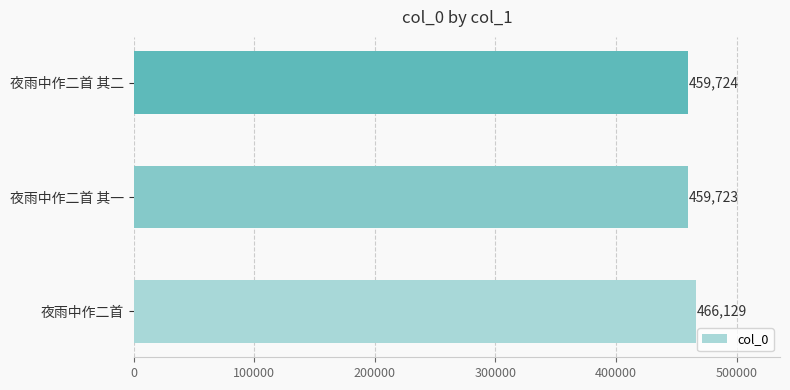

At which label is the value closest to 462926?

夜雨中作二首 其二